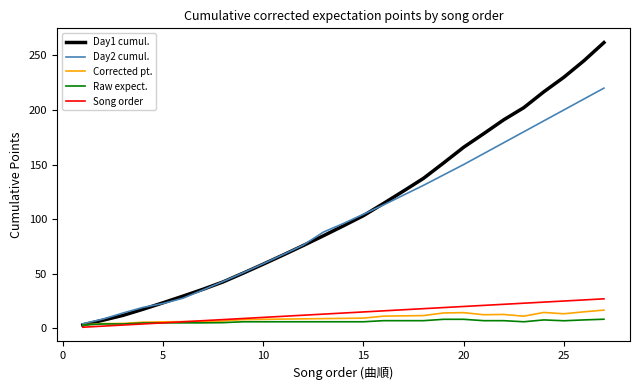

Which series has the widest spread of values?

Day1 cumul.